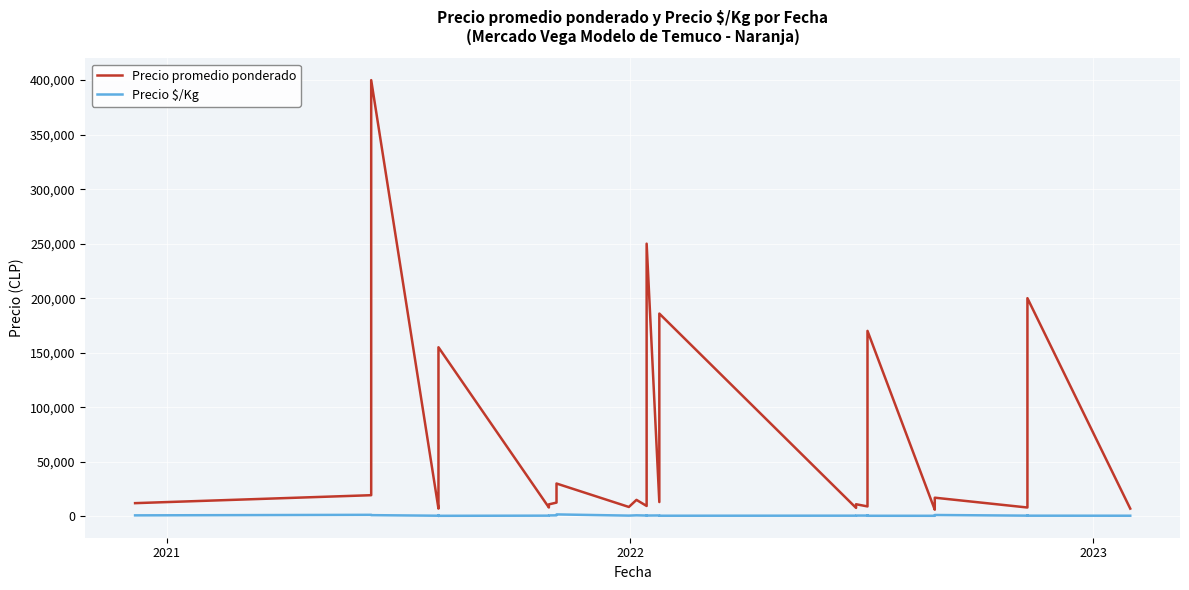

Where does the Precio promedio ponderado series first go above 12500?

2021